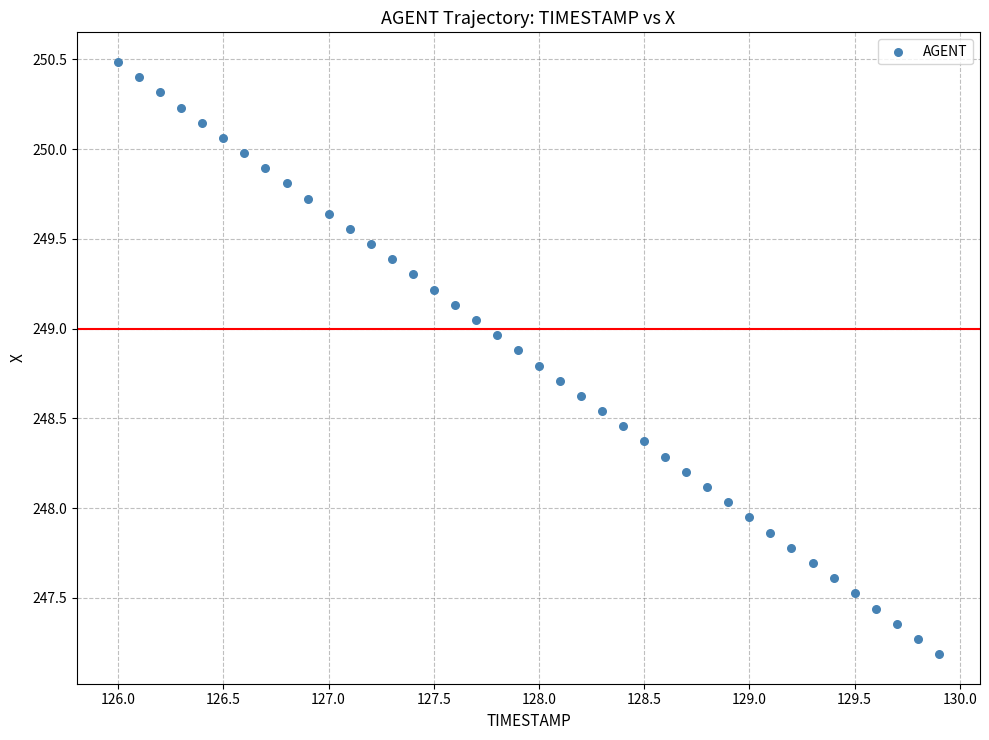

What is the range of Y values (max minus min)?

3.3